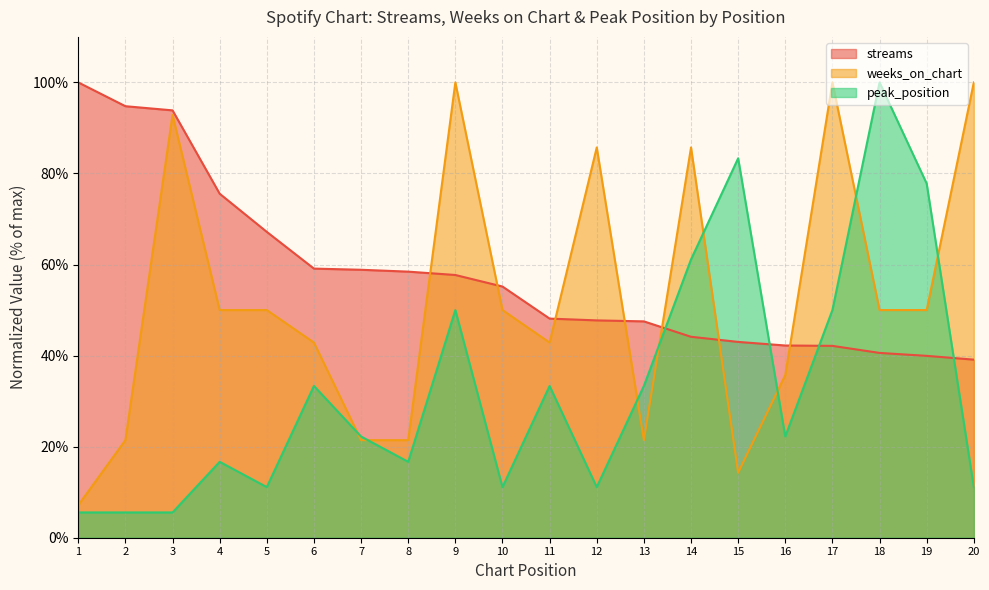

Which has a higher value, 13 or 14?

13